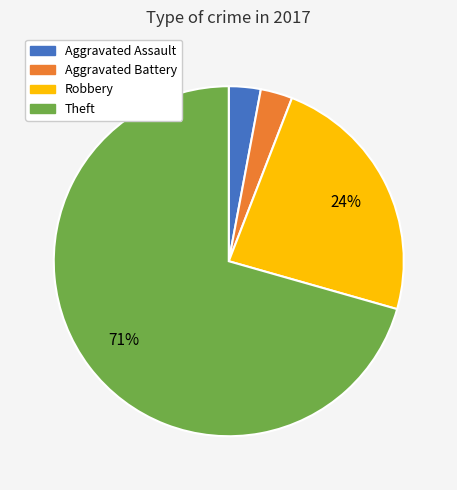

Is Theft the majority of the pie?

Yes